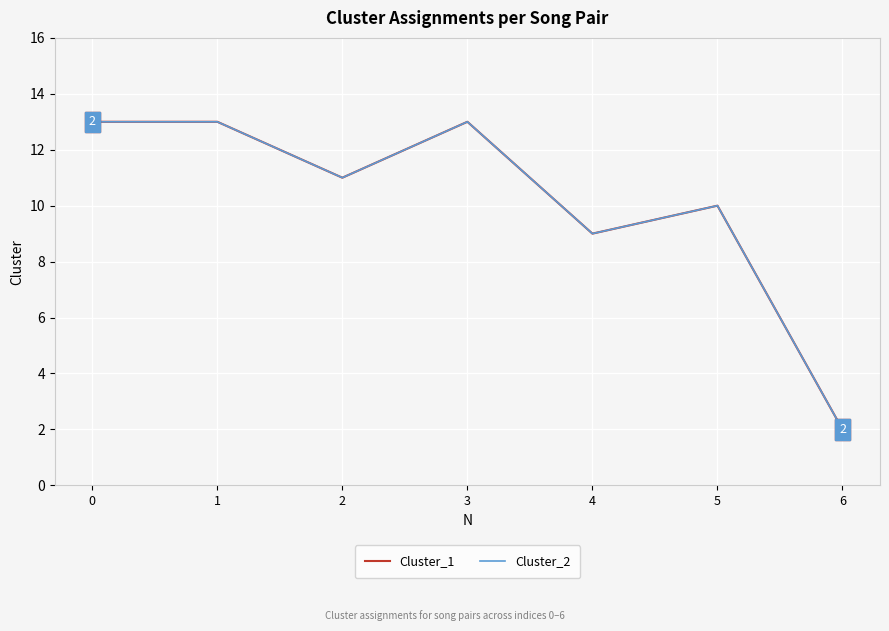

True or false: Cluster_2 and Cluster_1 intersect in this chart.

False